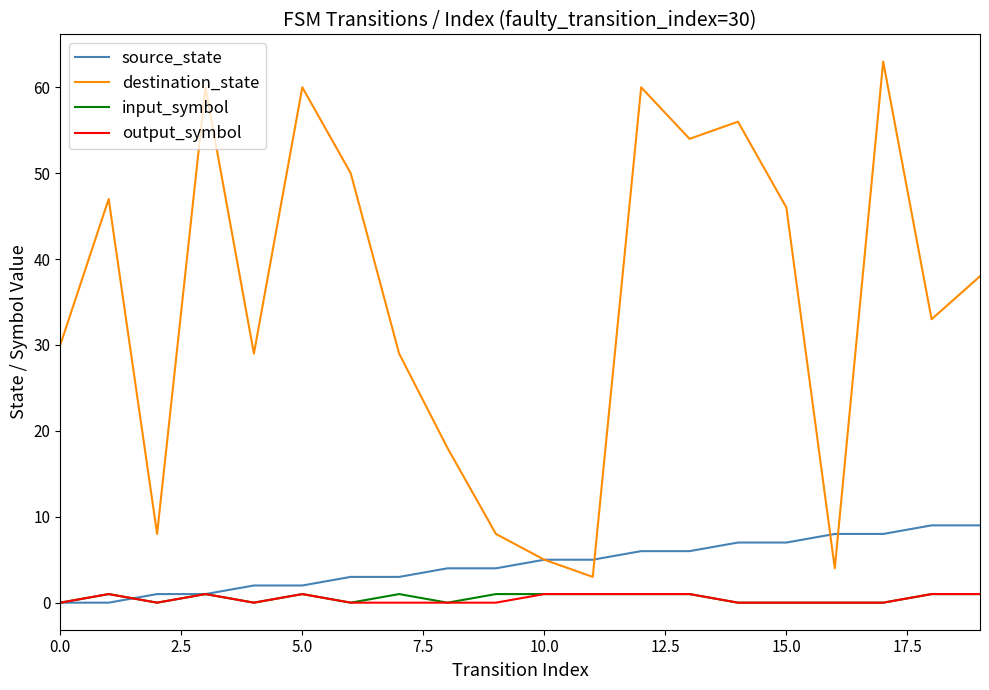

Which series has the largest total across all categories?

destination_state